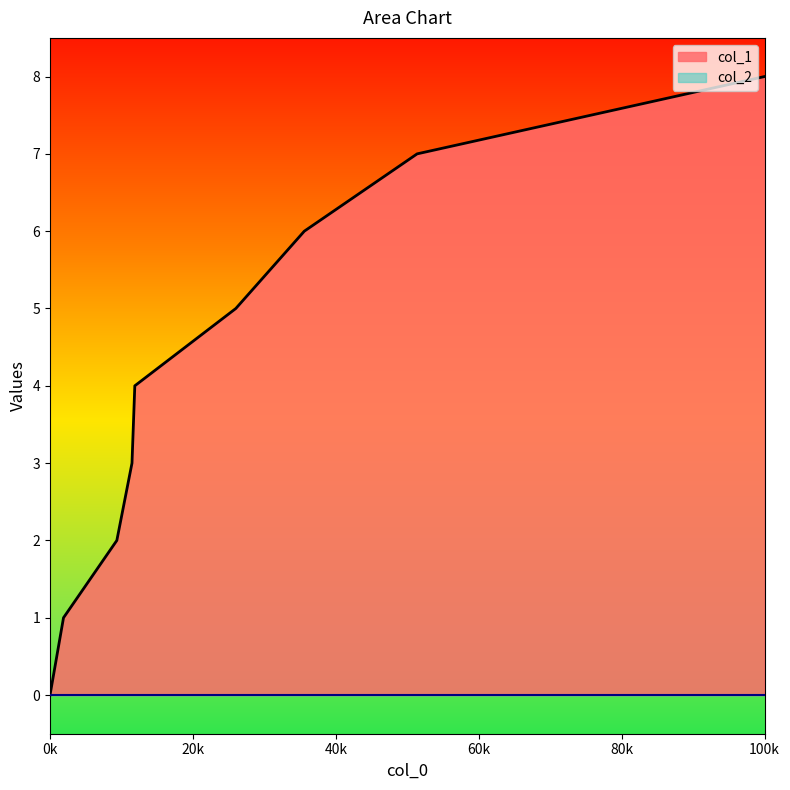

At which category is the sum across all series the highest?

100k